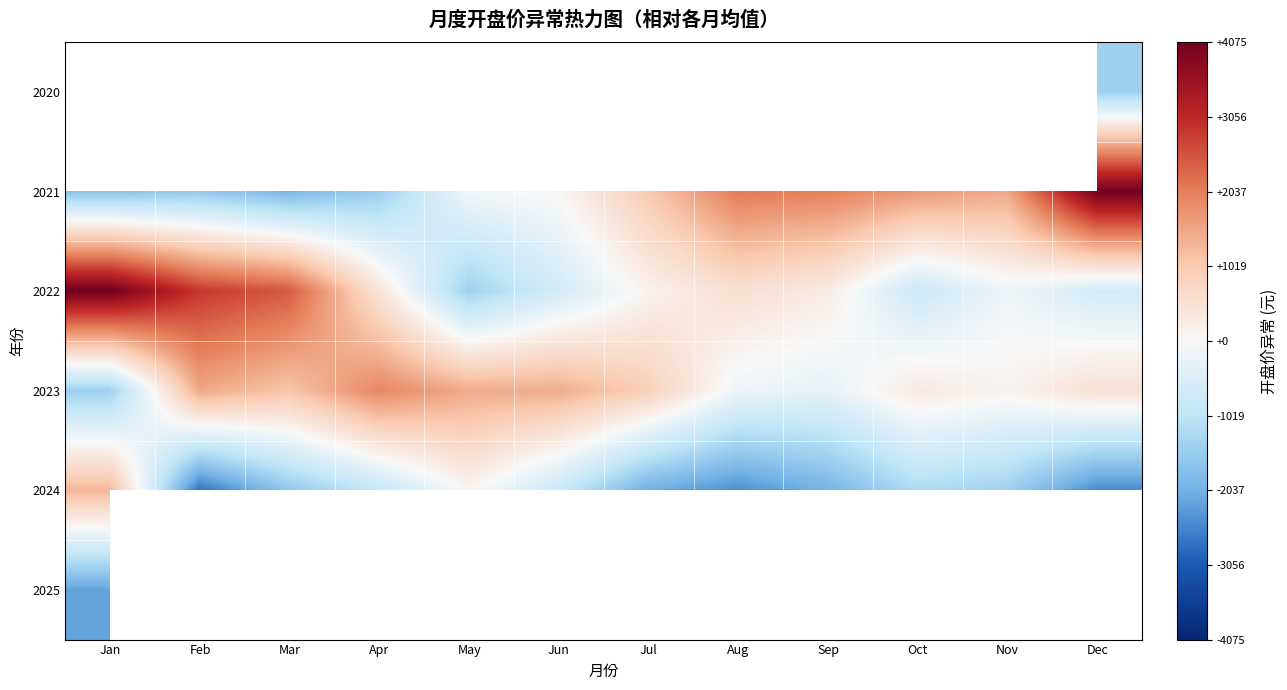

What is the difference between the maximum and minimum values in the 2022 series?

5515.7